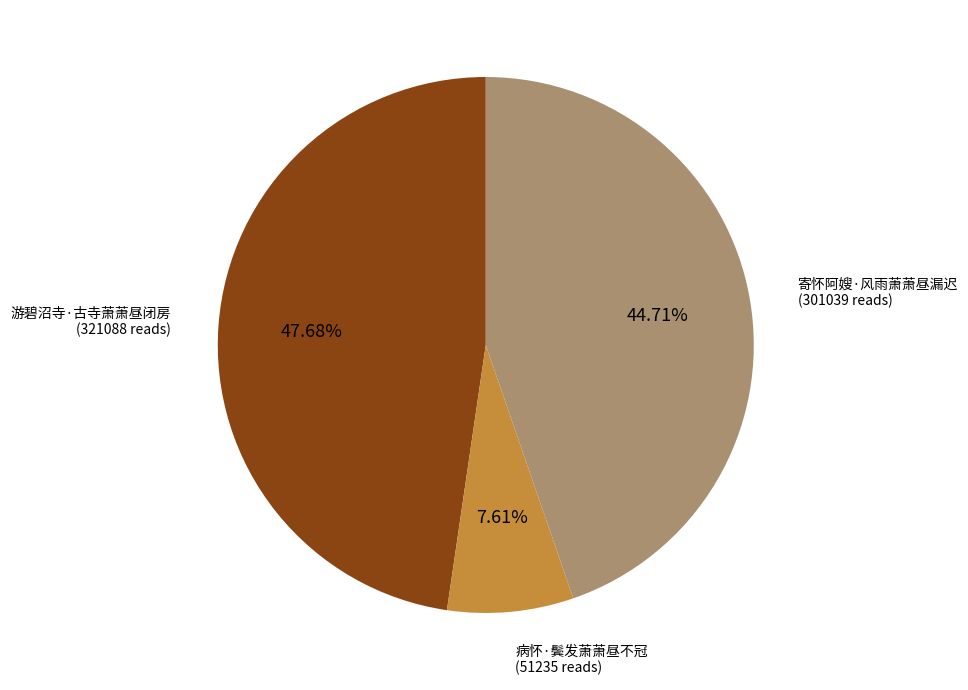

How many segments does this pie chart have?

3